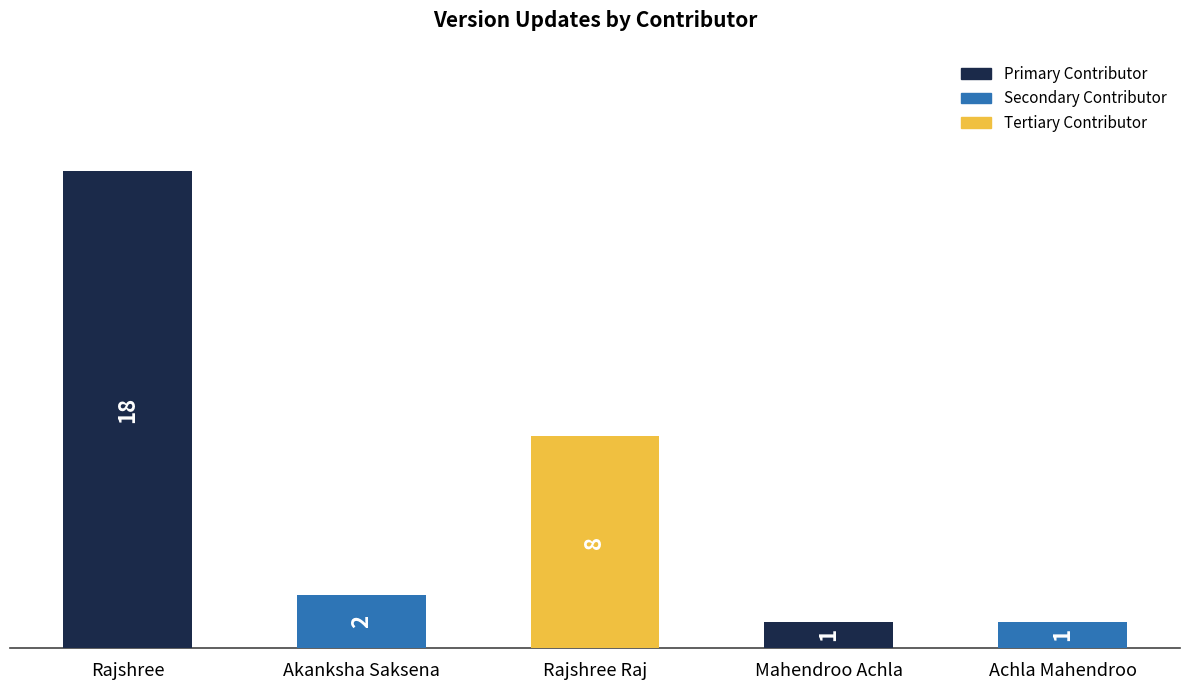

What is the minimum value shown in the chart?

1